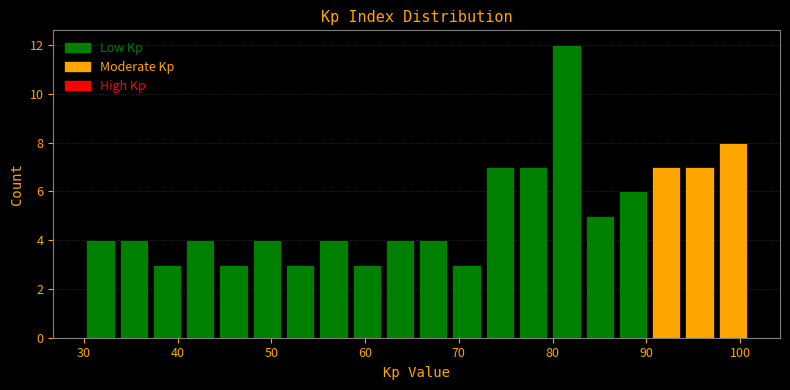

Read against the x-axis, roughly where is the centre of the tallest bar?

81